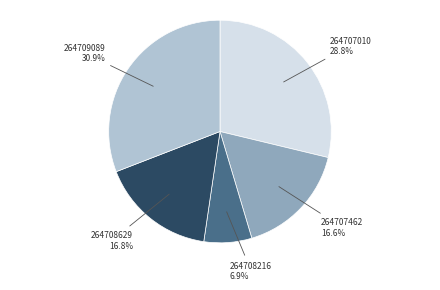

Approximately how many times larger is the value at 264708216 compared to 264707462?

0.4